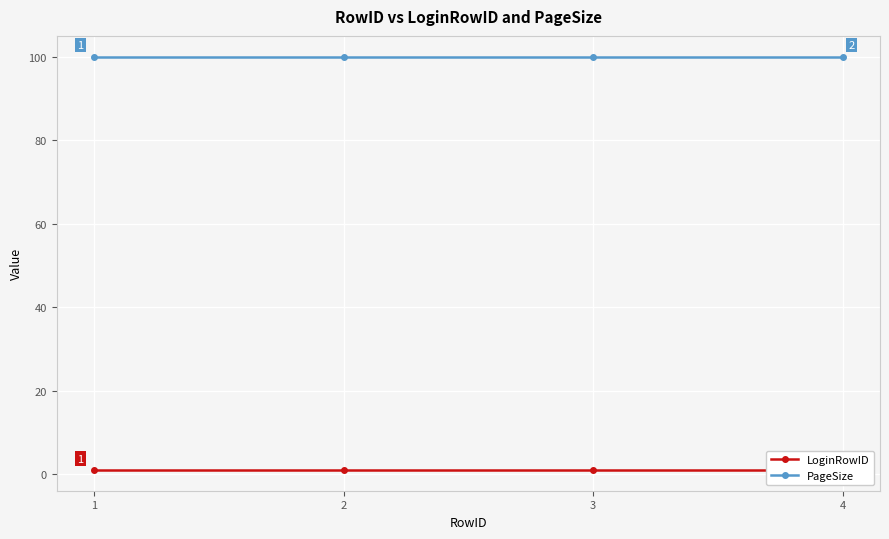

Reading left to right, extract all data points from this chart.

LoginRowID: 1=1	2=1	3=1	4=1
PageSize: 1=100	2=100	3=100	4=100